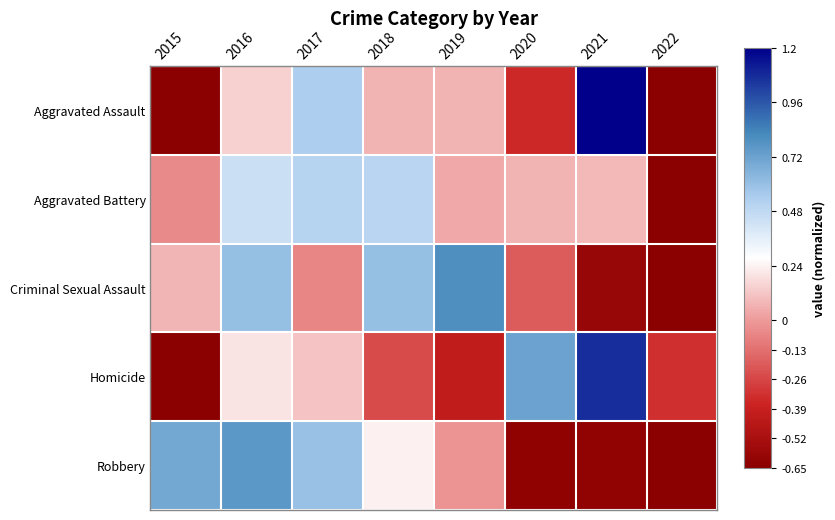

What is the total value across all series at 2016?

2.2